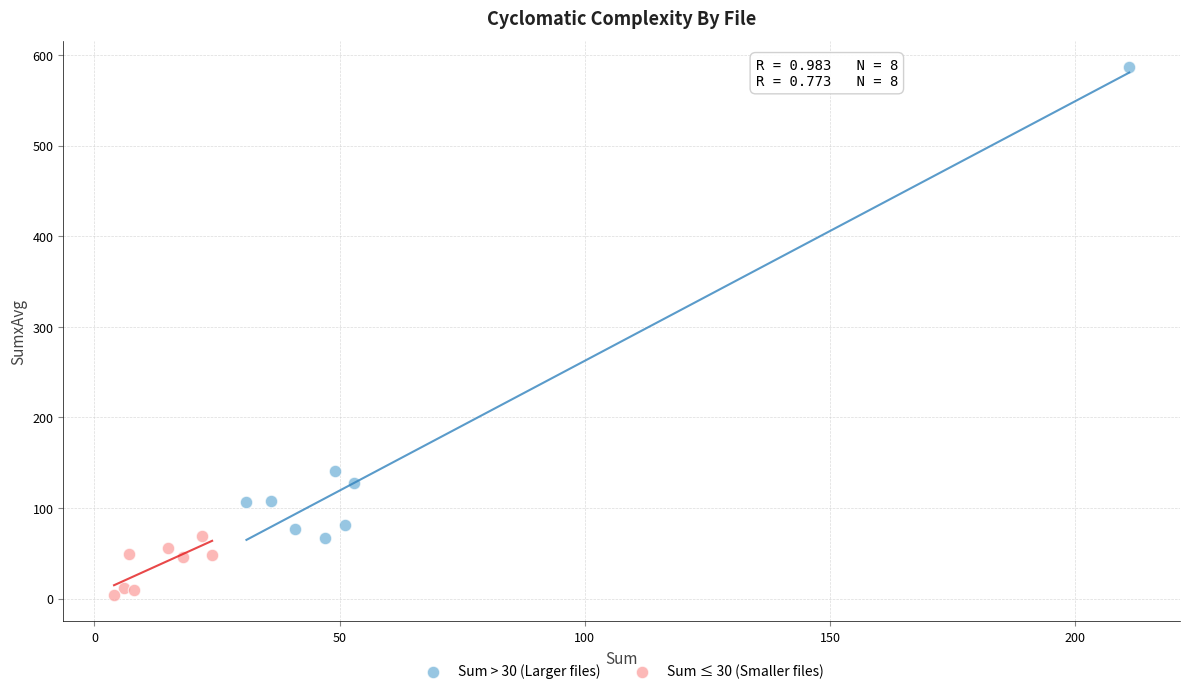

Which series has the widest spread of Y values?

Sum > 30 (Larger files)